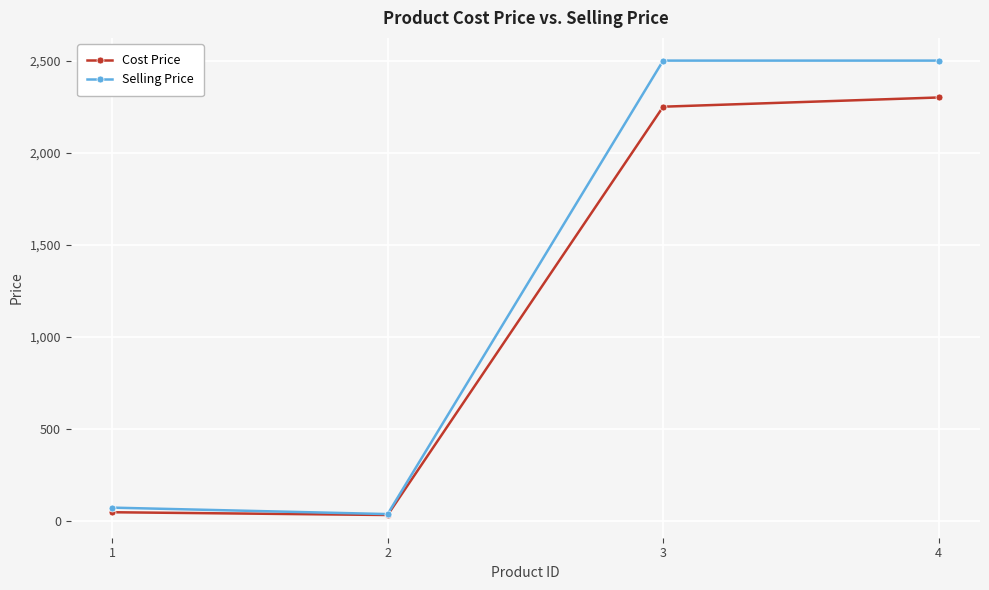

What is the sum of all Cost Price values?

4635